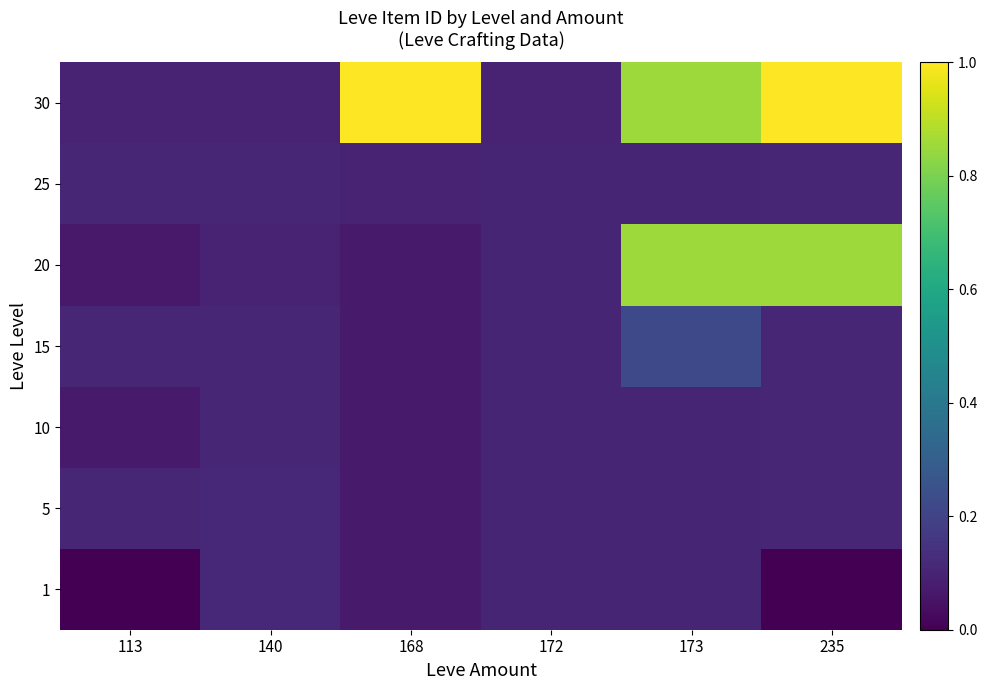

Between 173 and 168, which is larger?

173